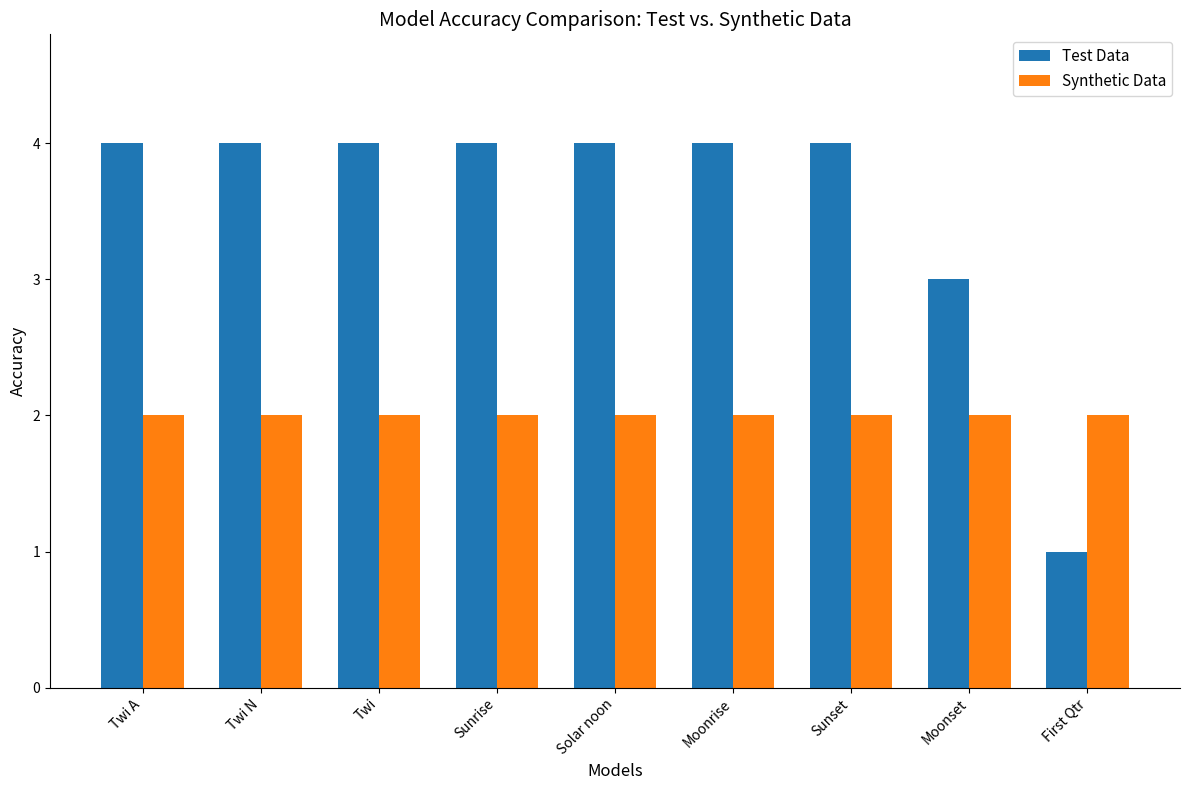

Which label corresponds to the smallest value in the chart?

First Qtr